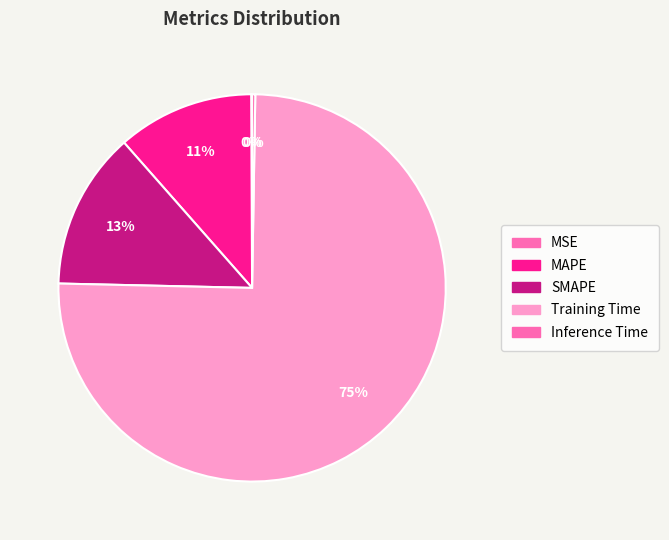

How many segments does this pie chart have?

5